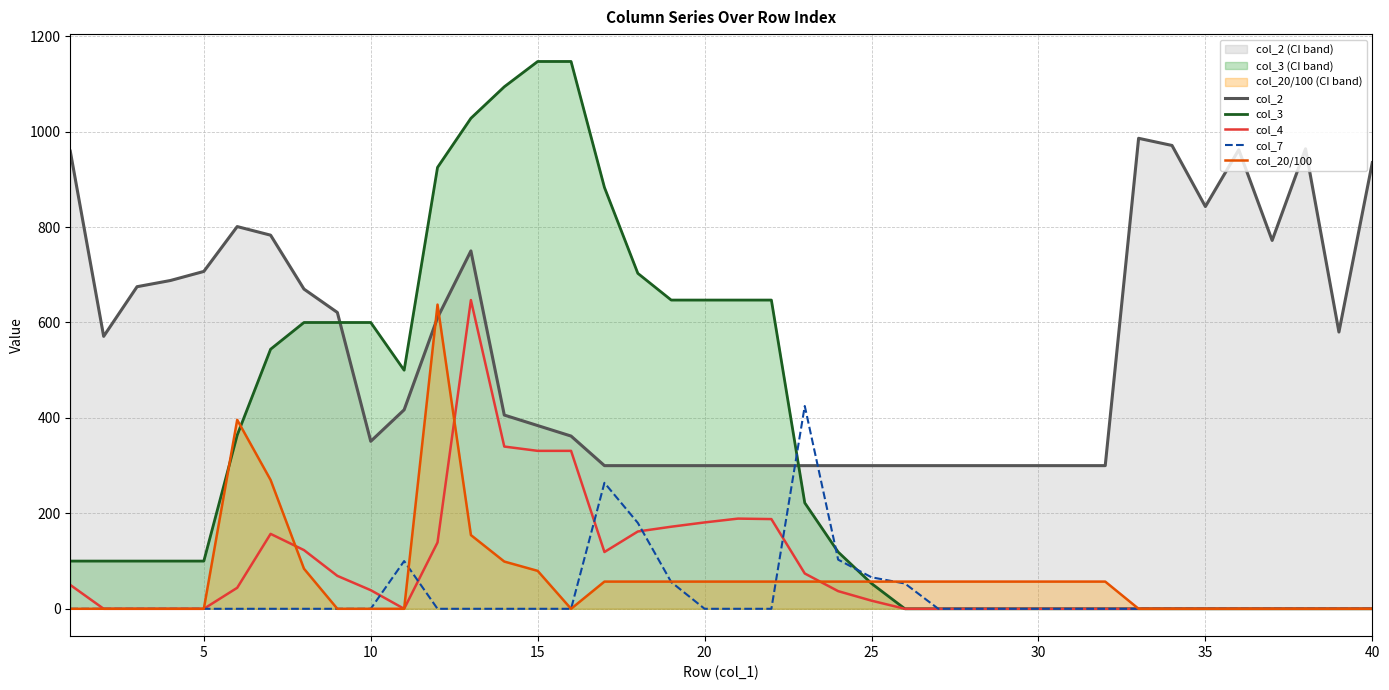

What are all the series names shown in the legend?

col_2, col_3, col_4, col_7, col_20/100